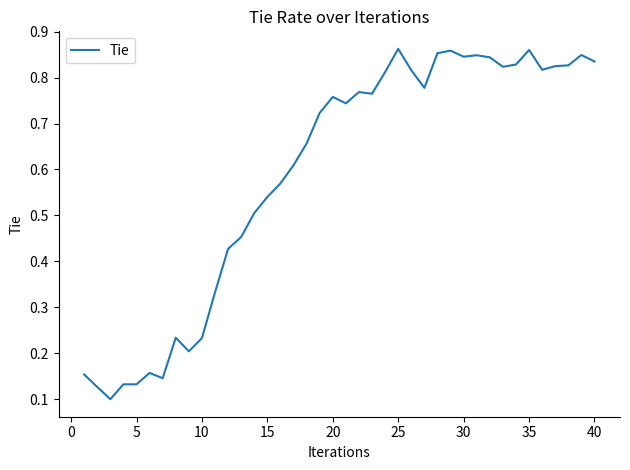

Is this an area chart (filled region under the line)?

No